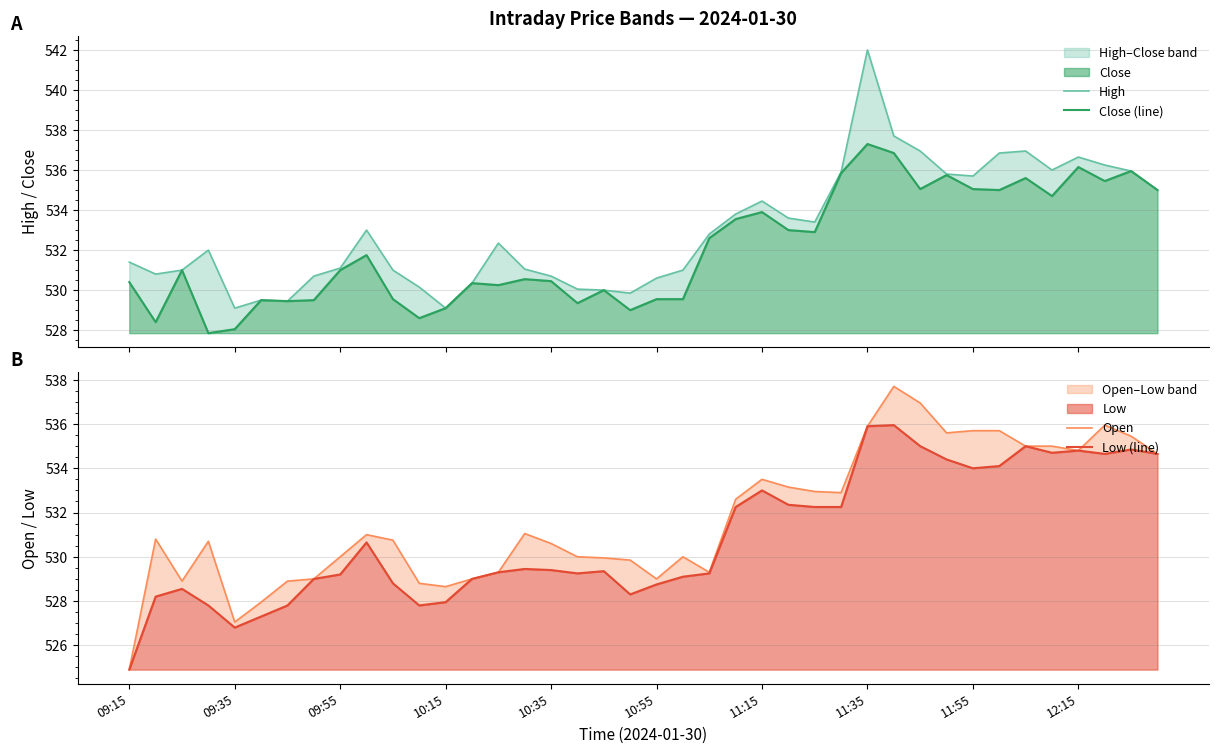

What is the difference between the High values at 22 and 14?

0.4